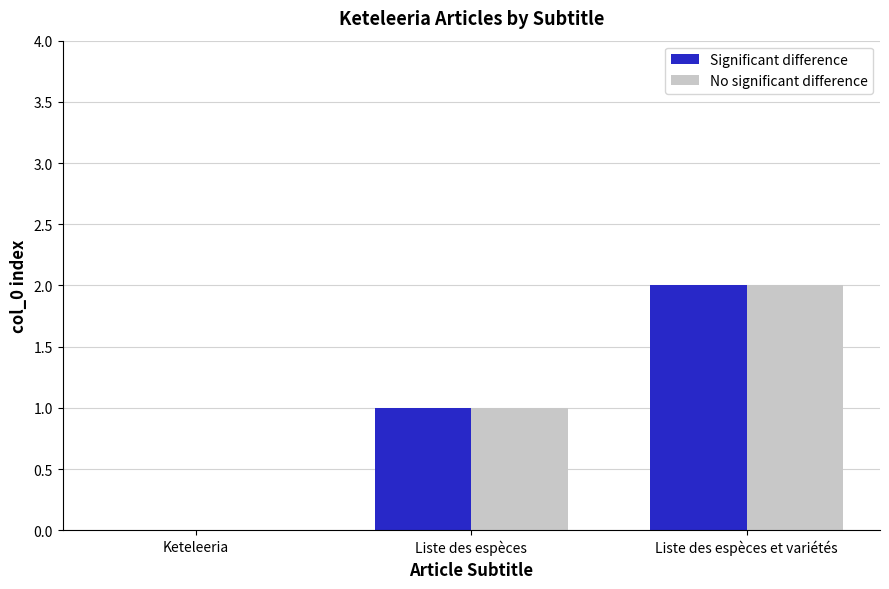

How many series are shown in this chart?

2